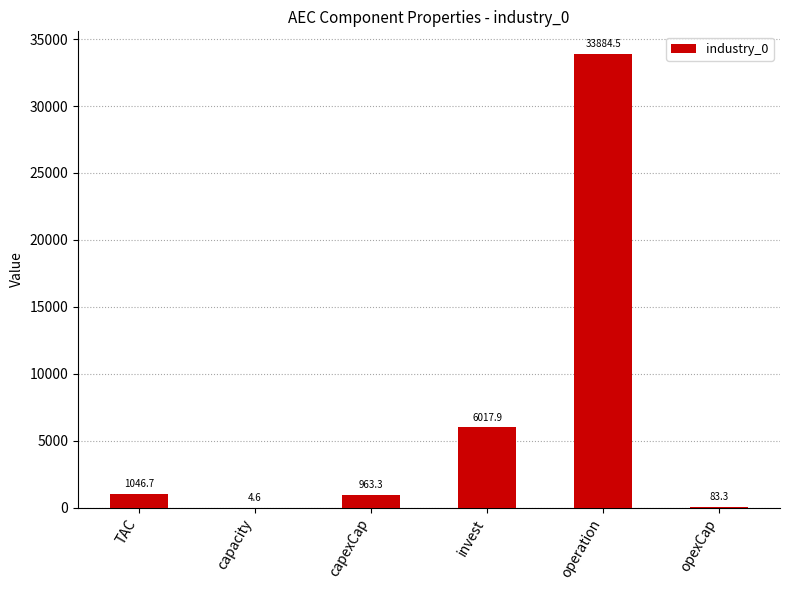

Between capacity and operation, which is larger?

operation